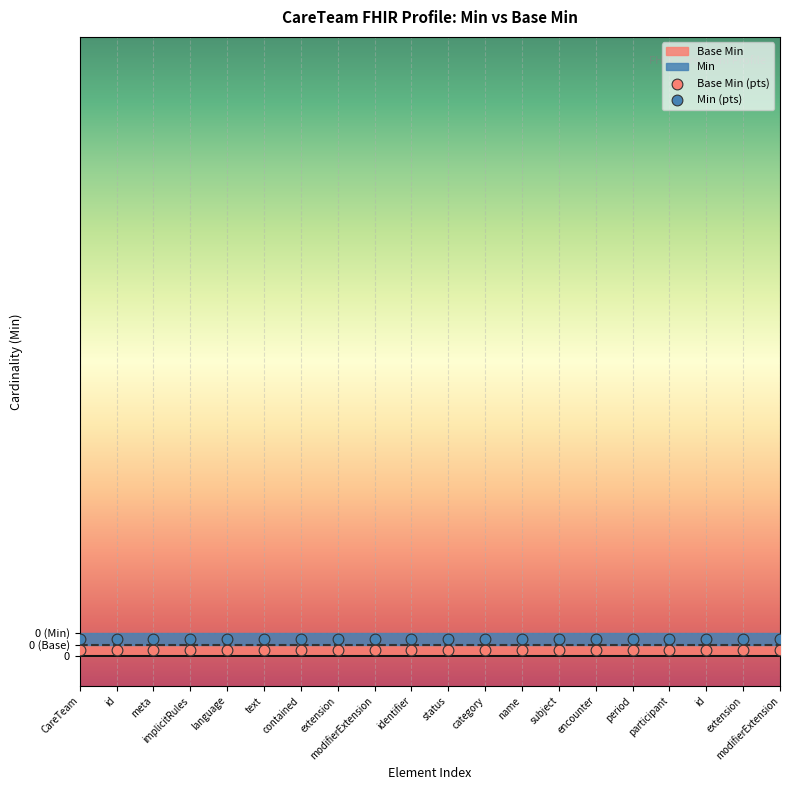

Which series contains the highest Y value?

Min (pts)